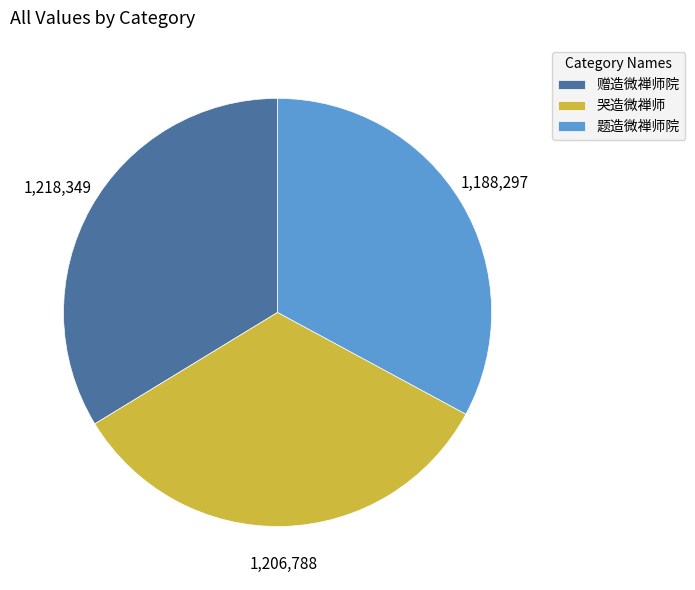

Is it true that 1,218,349 is 34% of the pie?

True